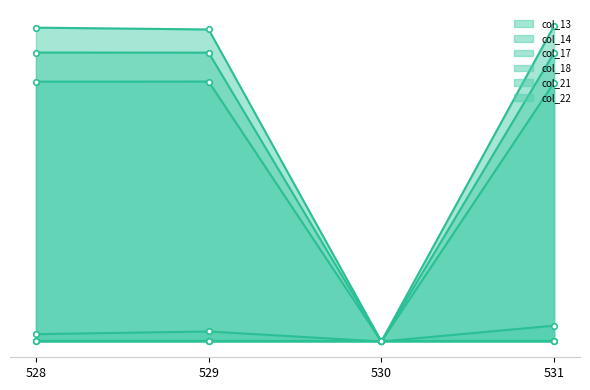

Which series has the largest range (max minus min)?

col_21